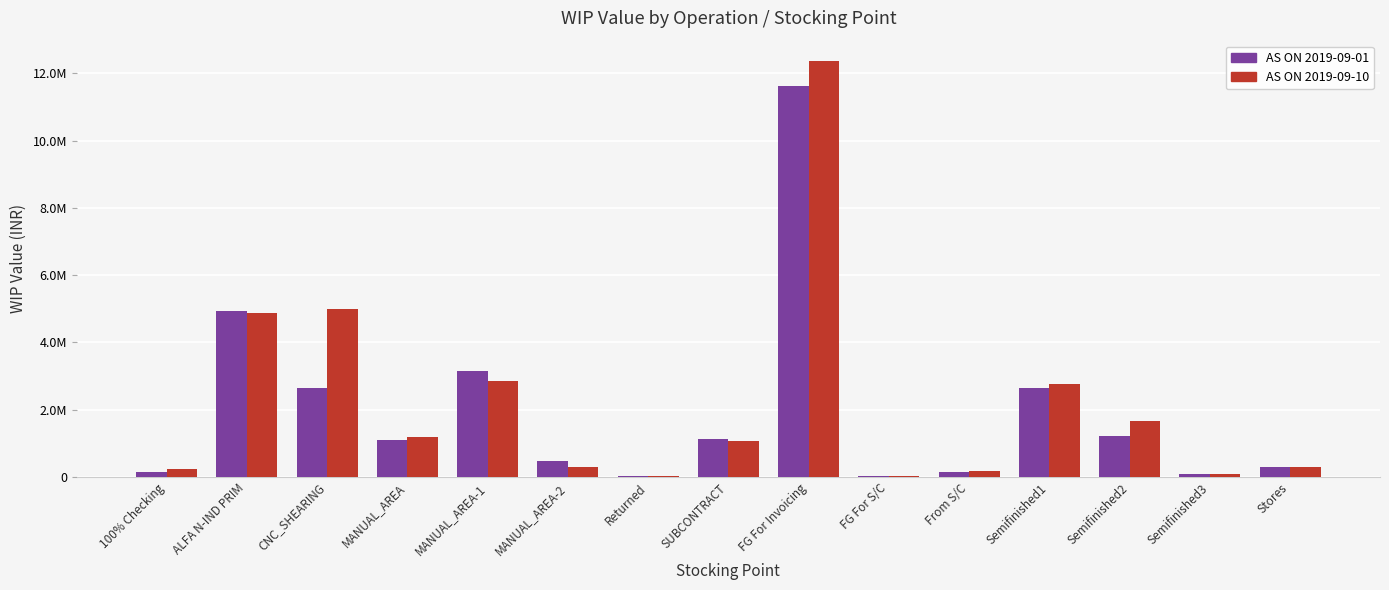

What is the difference between the AS ON 2019-09-01 values at MANUAL_AREA-1 and Stores?

2851126.1